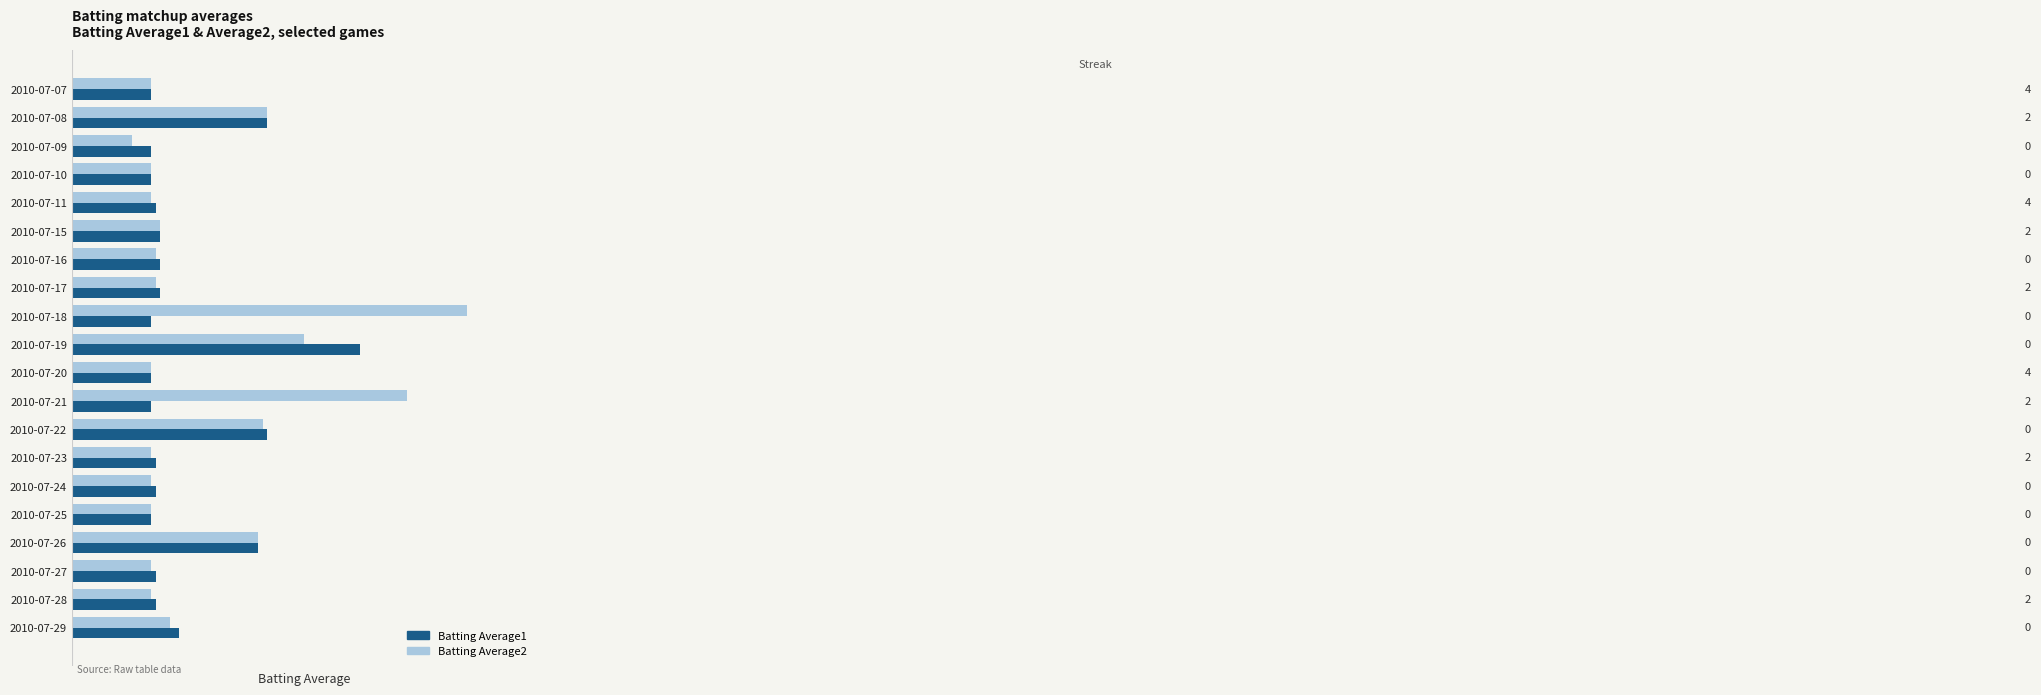

Which series reaches the minimum Y coordinate?

Batting Average2